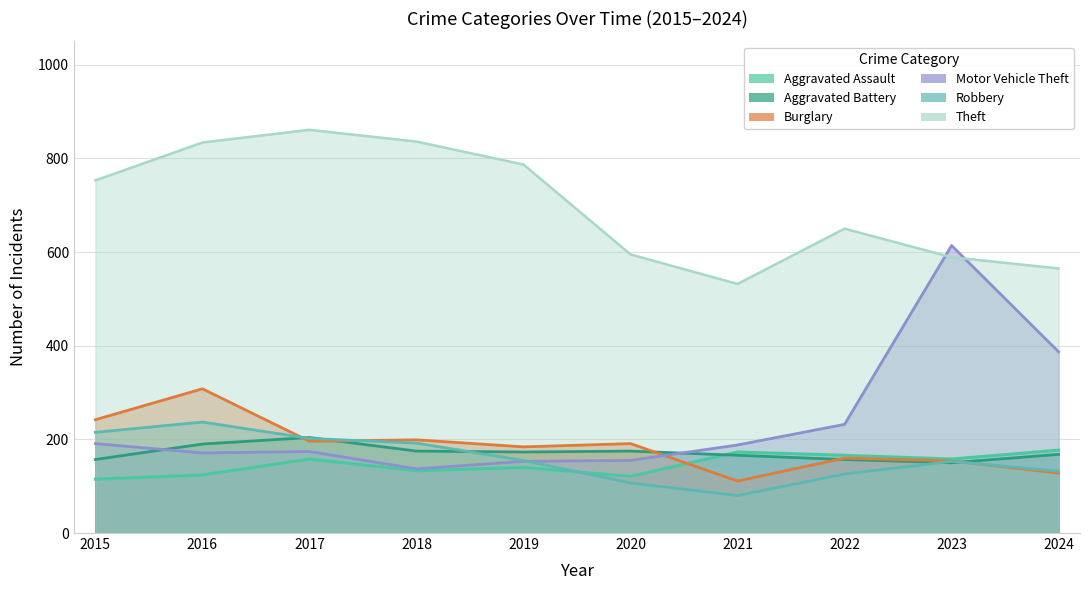

What is the sum of all Motor Vehicle Theft values?

2402